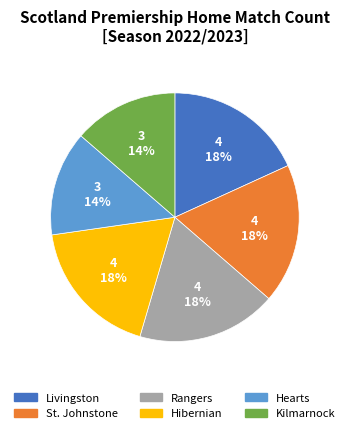

Count the number of slices in the pie.

6